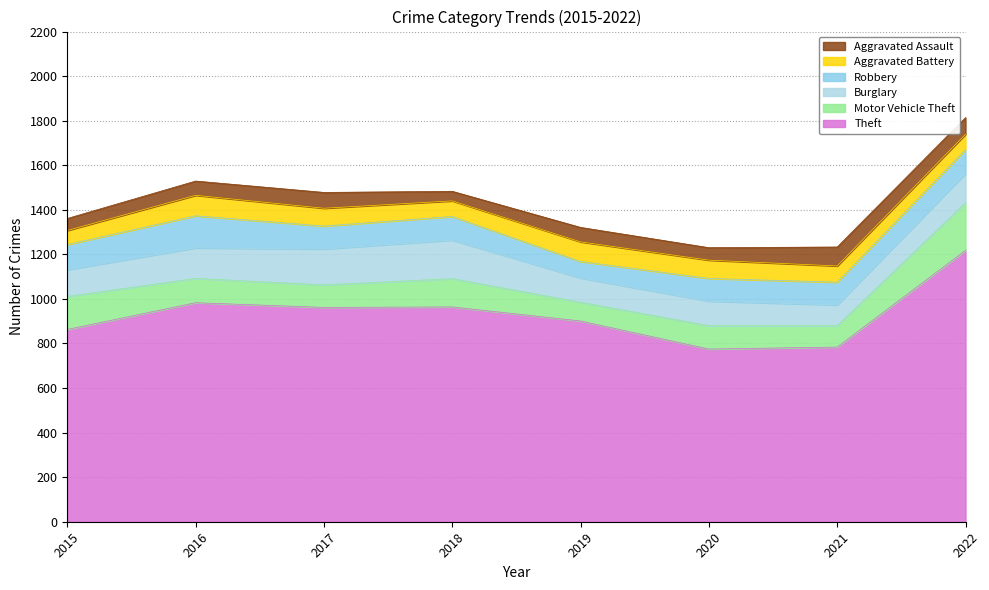

The value of Robbery at 2022 is 173. True or false?

False